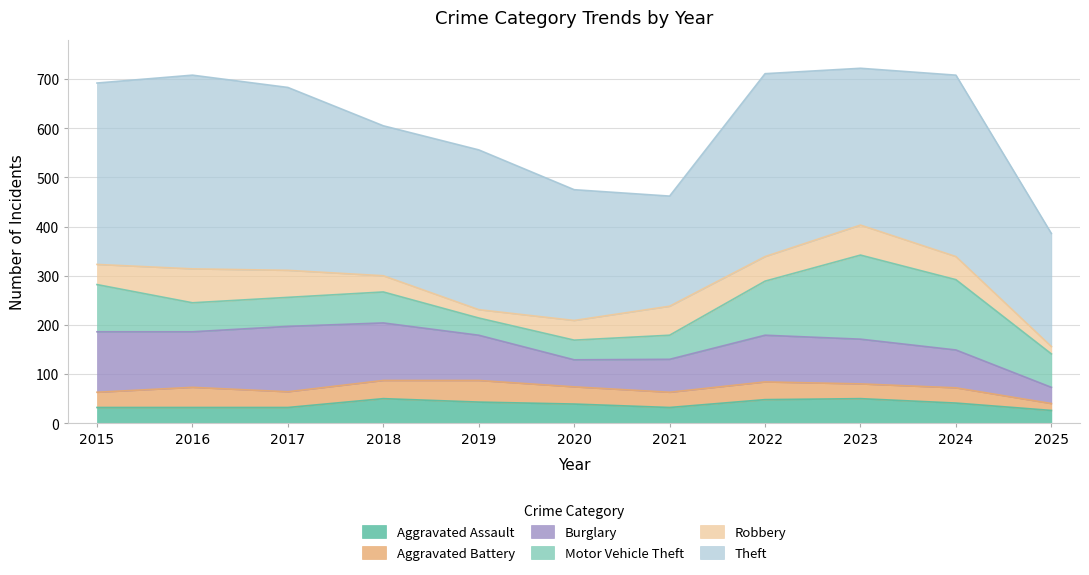

What are all the series names shown in the legend?

Aggravated Assault, Aggravated Battery, Burglary, Motor Vehicle Theft, Robbery, Theft